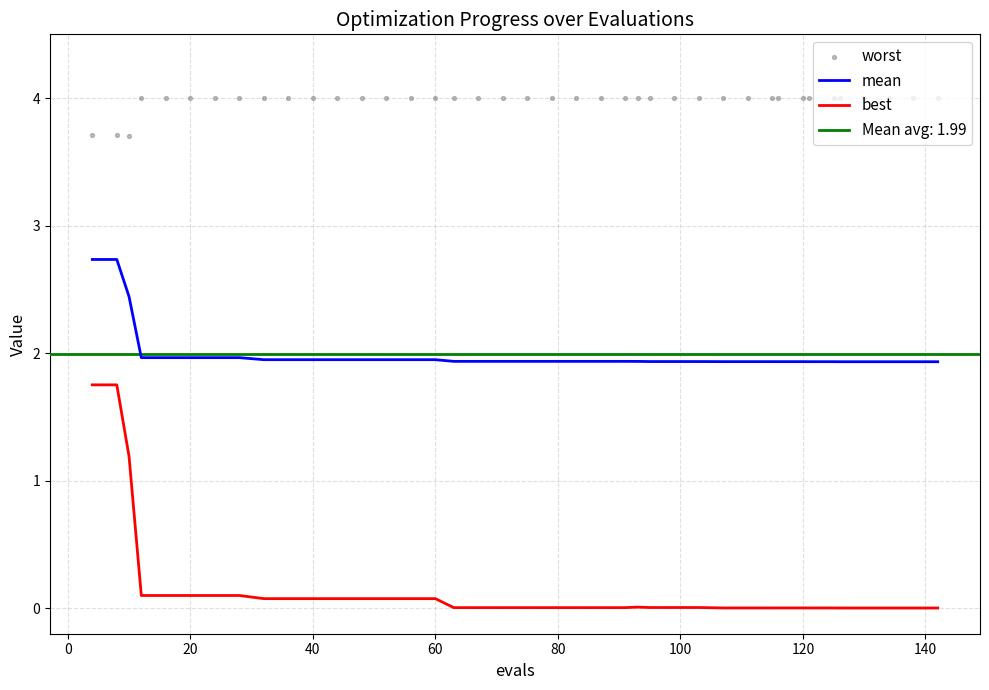

True or false: best and mean cross at least once.

False